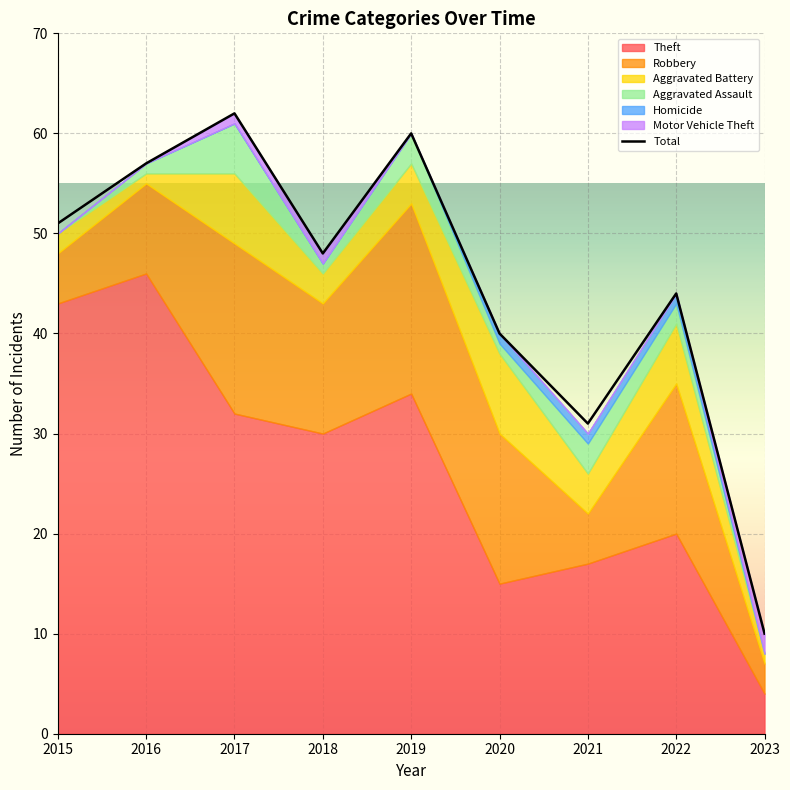

Reading left to right, transcribe all the data shown in this chart.

2015=51	2016=57	2017=62	2018=48	2019=60	2020=40	2021=31	2022=44	2023=10